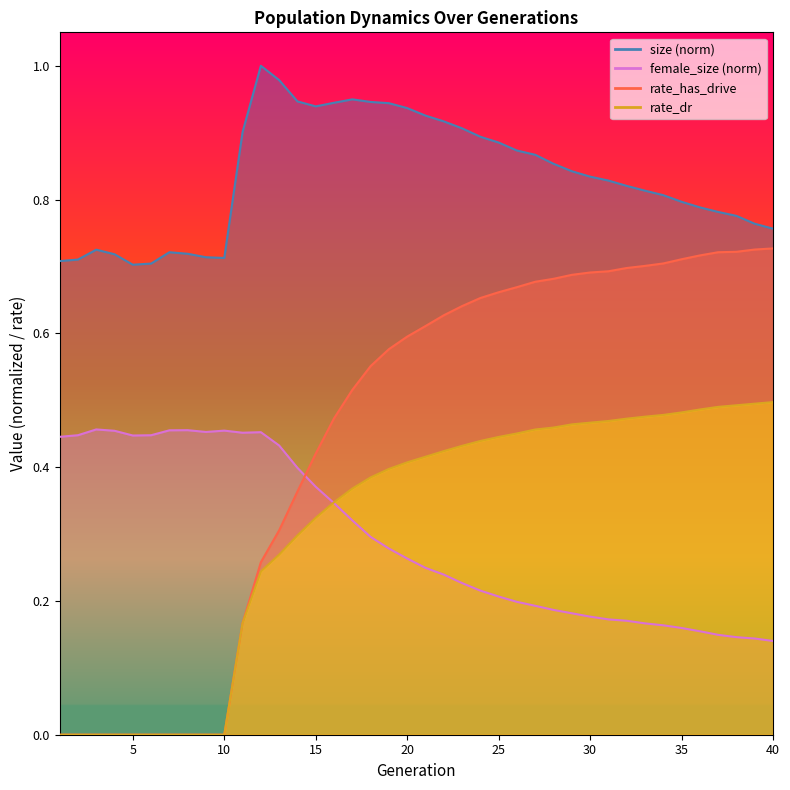

What is the sum of the rate_has_drive values at 16 and 37?

1.2